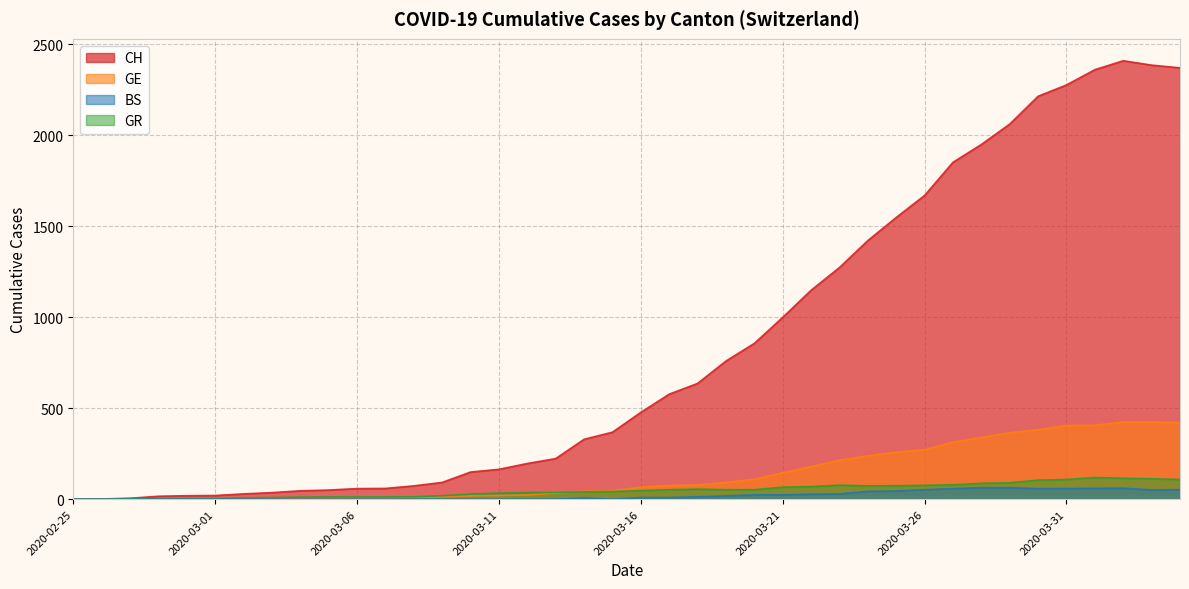

At which category does GR reach its first local valley?

2020-03-15